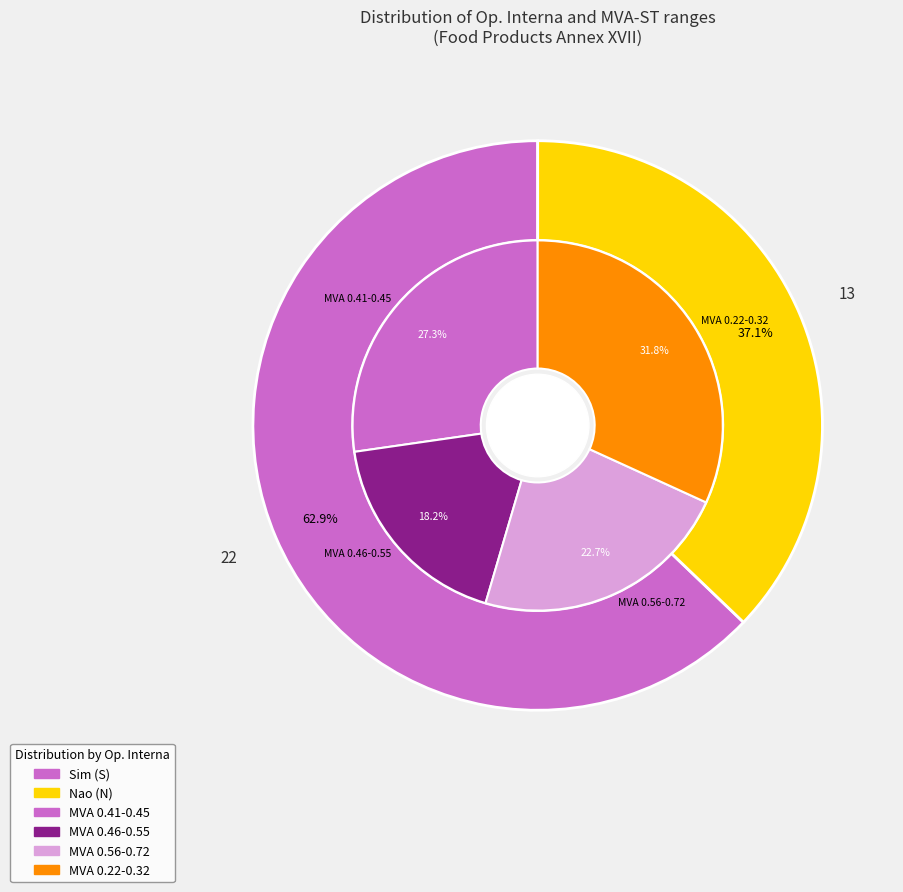

Which slice is the smallest?

N